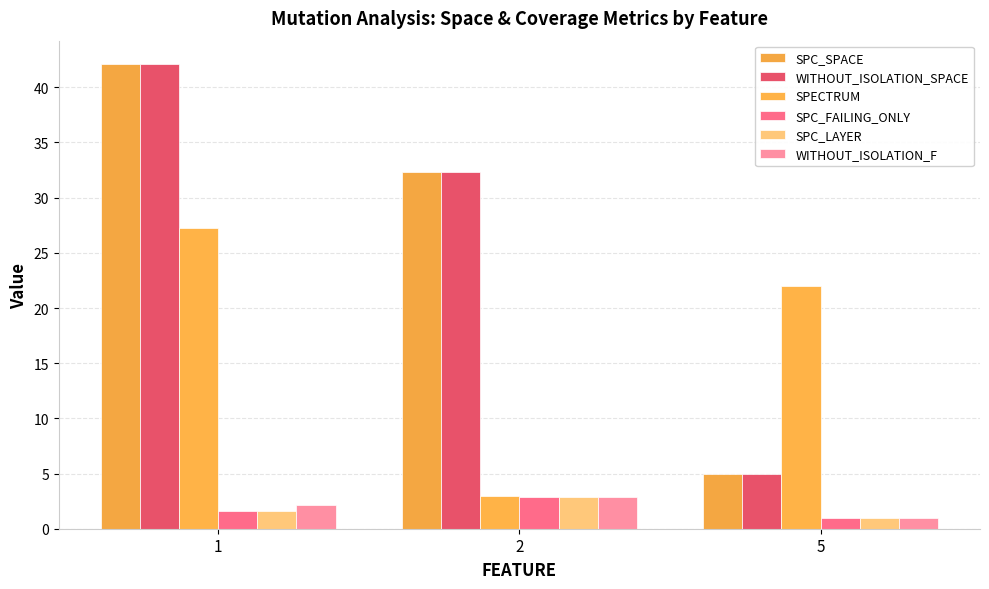

How many data points does each series have?

3